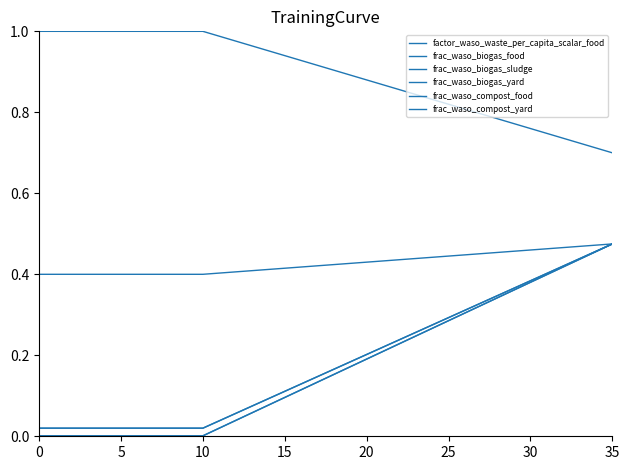

Does the chart have visible grid lines?

No